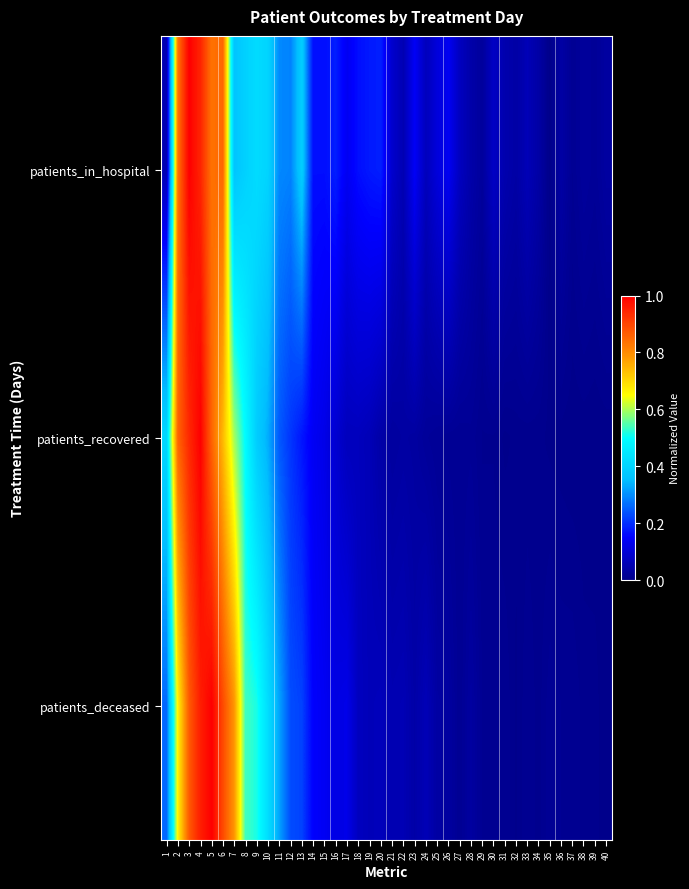

At which category is the sum across all series the highest?

4